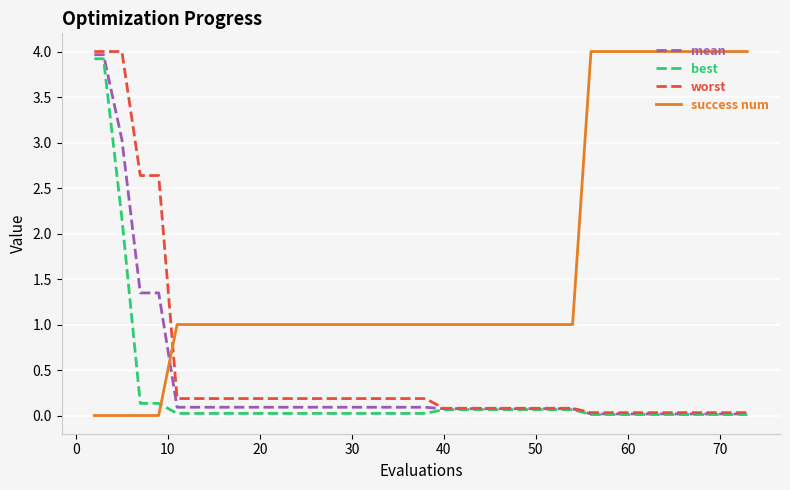

How many intersections are there between success num and worst?

1